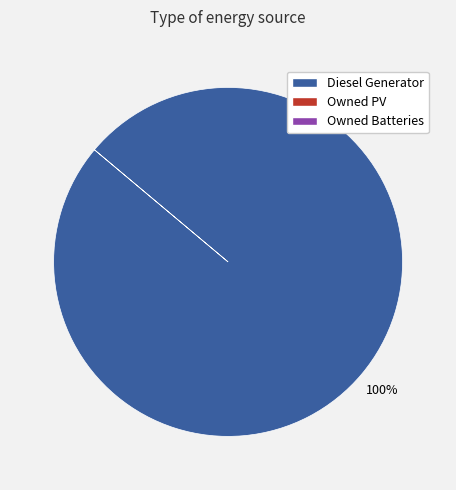

Count the number of slices in the pie.

1